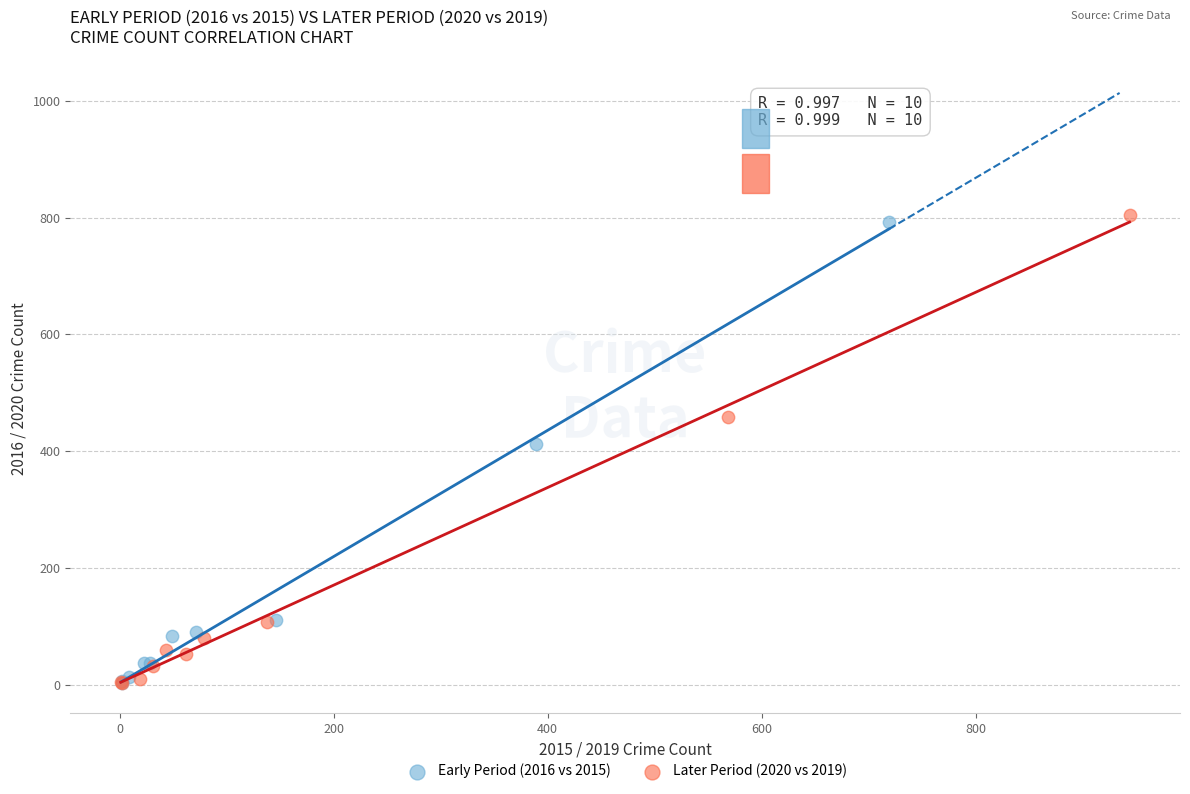

Which series has the largest Y range (max minus min)?

Later Period (2020 vs 2019)